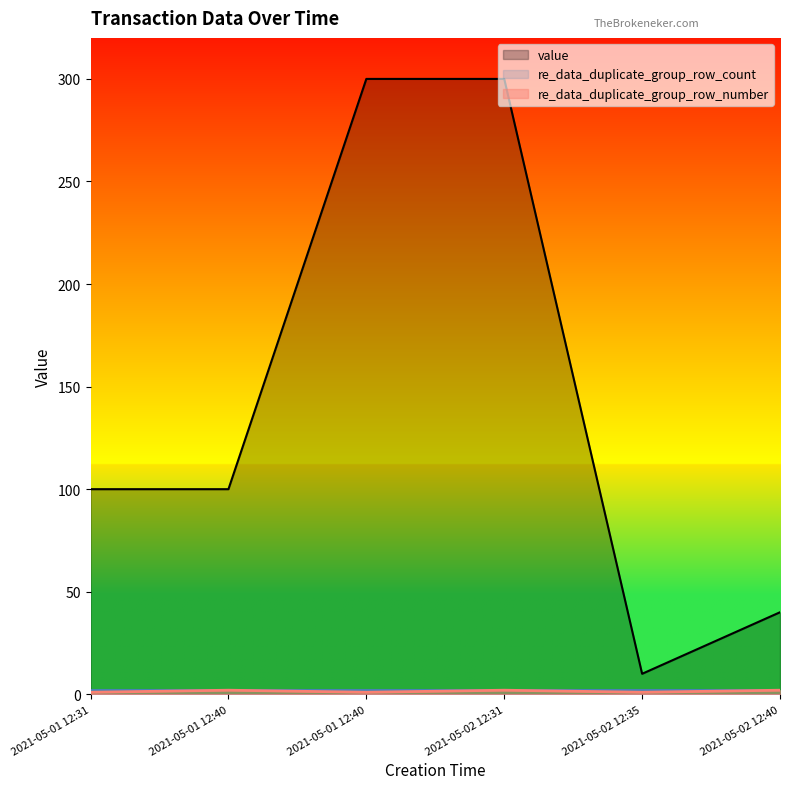

Is the value of re_data_duplicate_group_row_number at 2021-05-02 12:31 greater than the value of value at 2021-05-01 12:40?

No